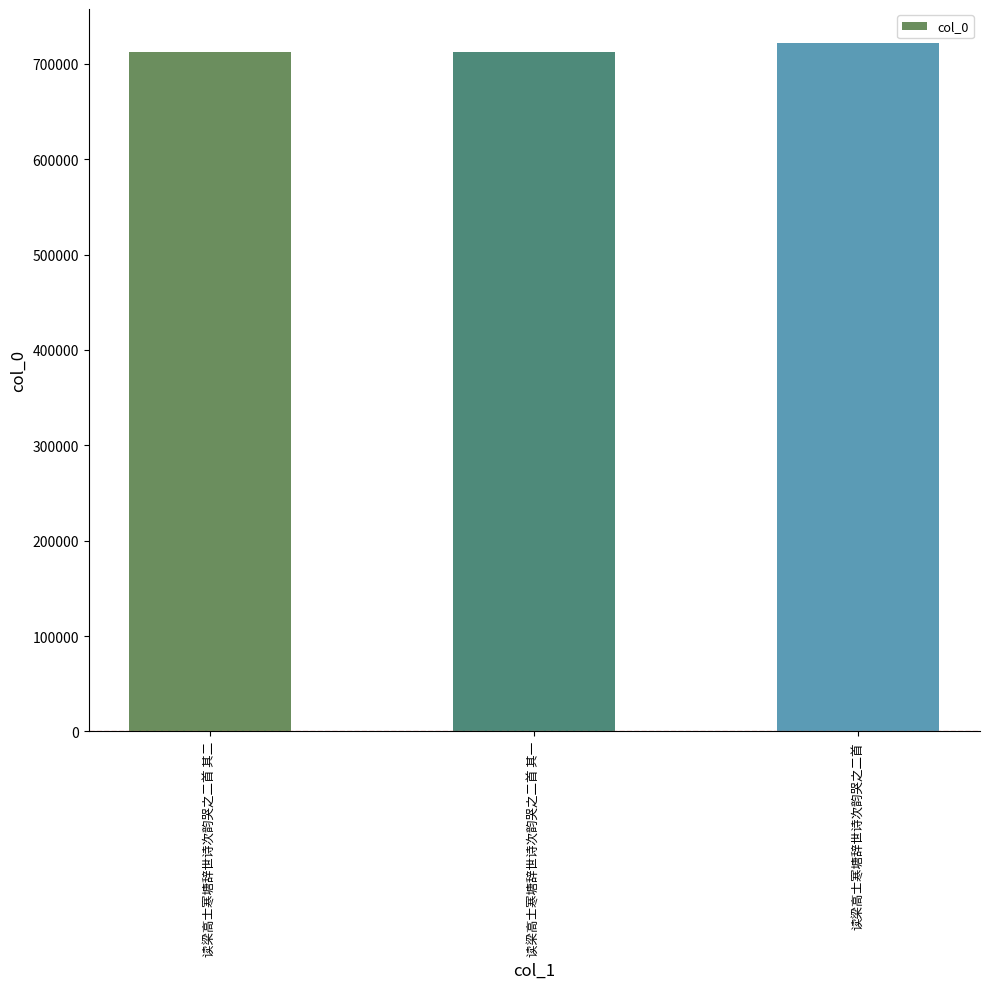

What is the smallest value displayed?

712322